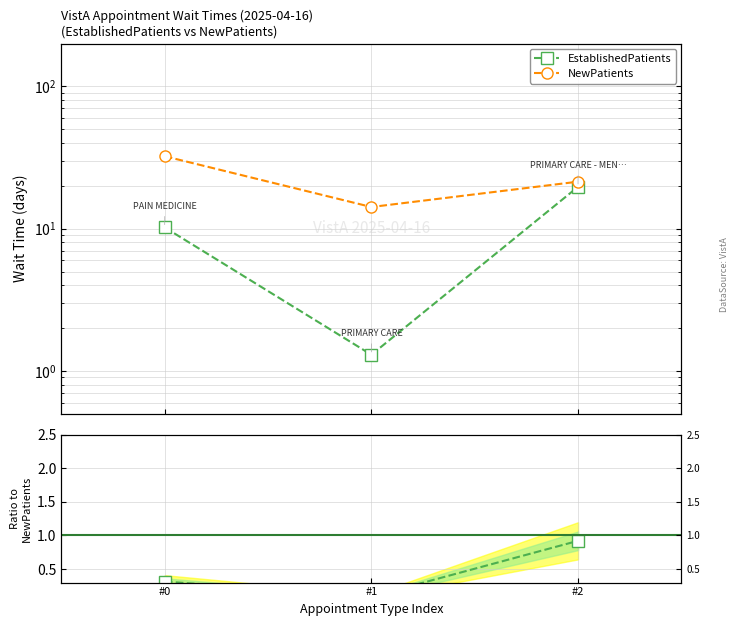

List the labels in order of NewPatients value, largest first.

#0, #2, #1